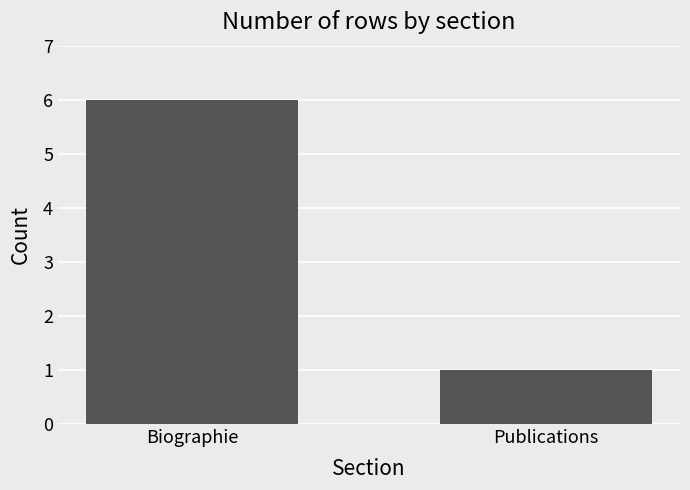

What is the smallest value displayed?

1